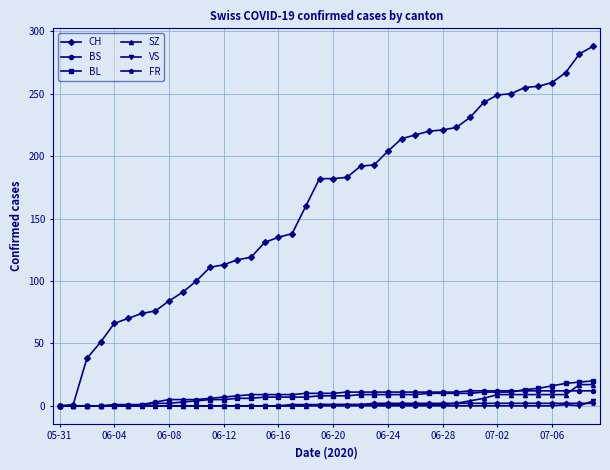

Which series has the widest spread of values?

CH